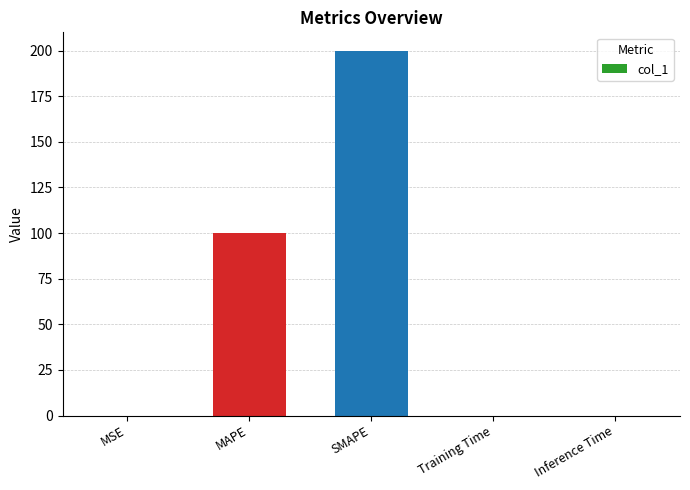

What is the average value?

60.0